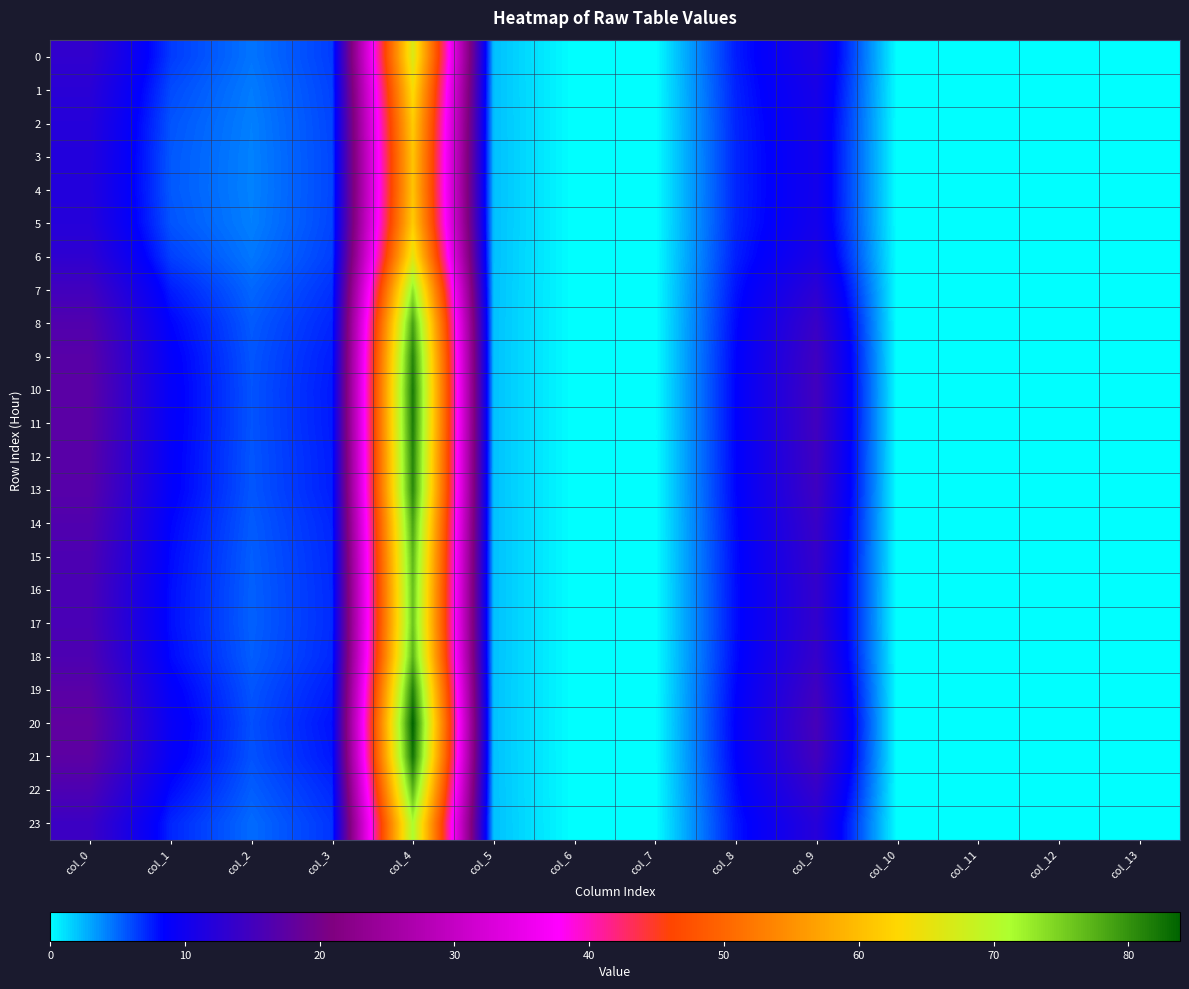

Between col_4 and col_10, which series saw the biggest shift?

20